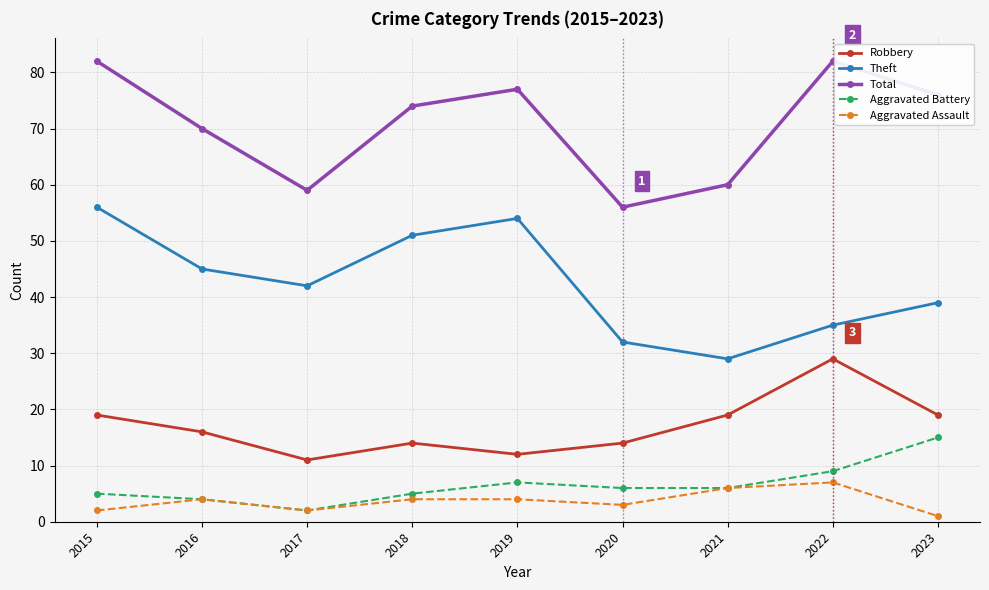

True or false: Robbery and Total intersect in this chart.

False